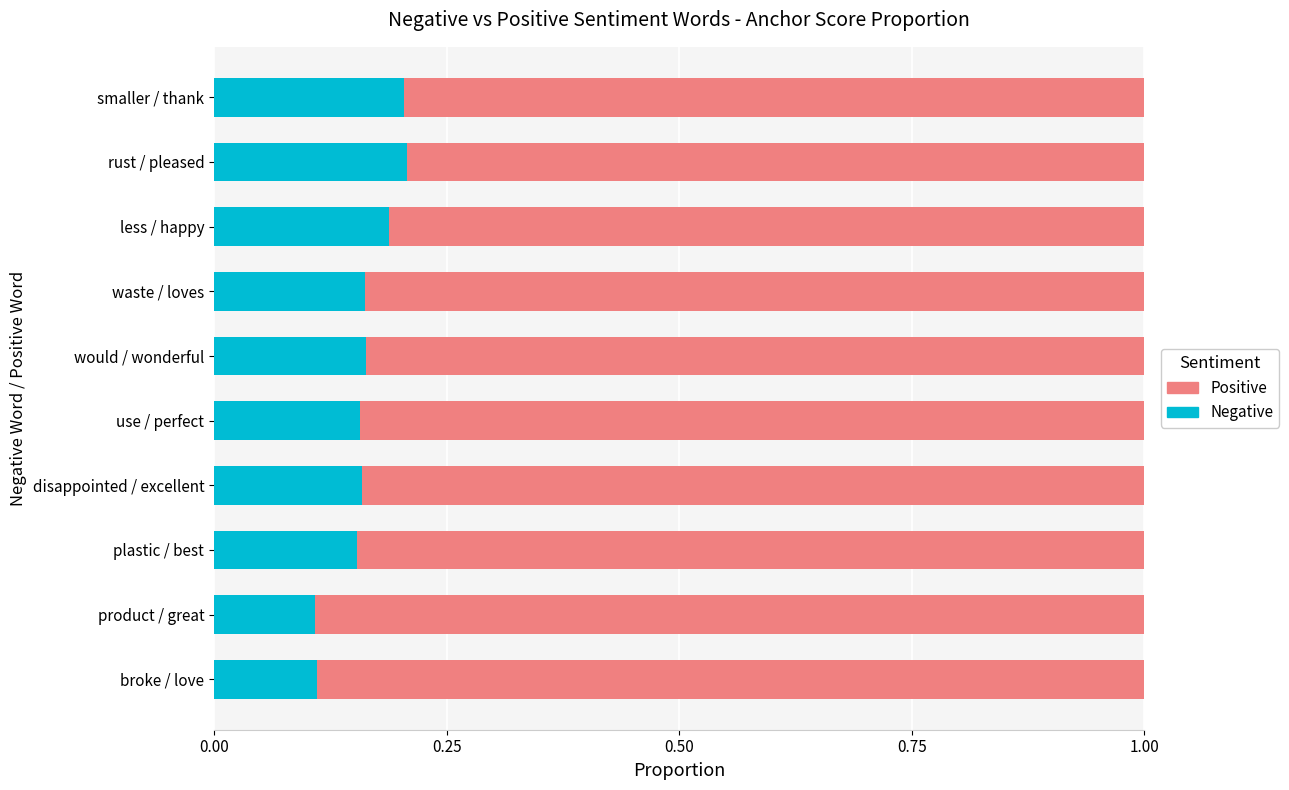

What is the total value across all series at rust / pleased?

1.0